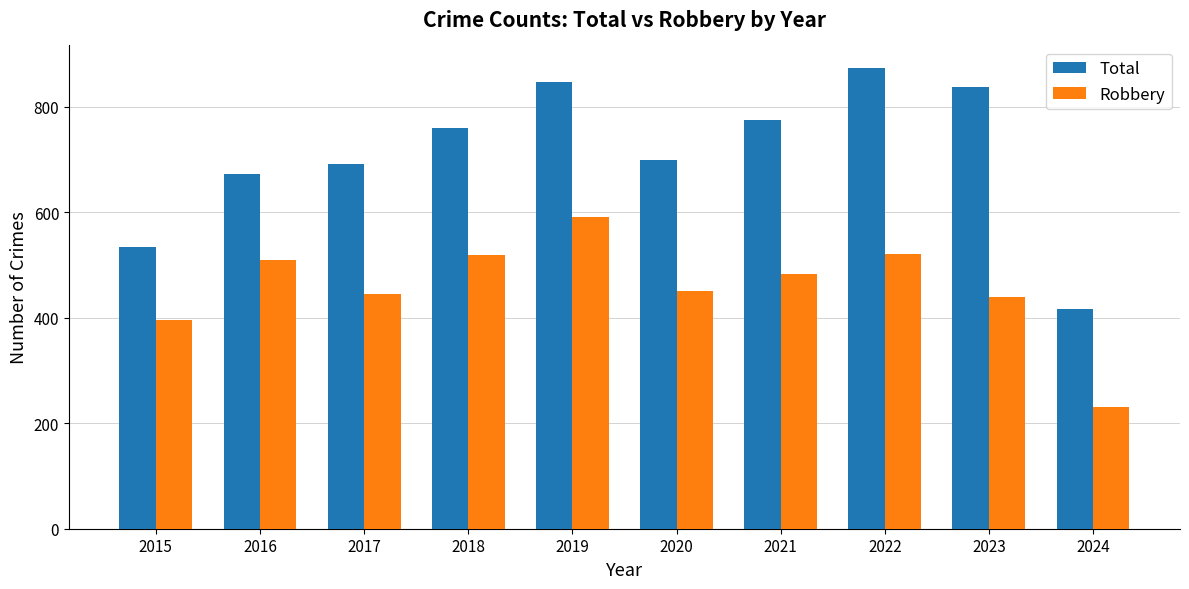

Where is Robbery nearest to the value 410?

2015